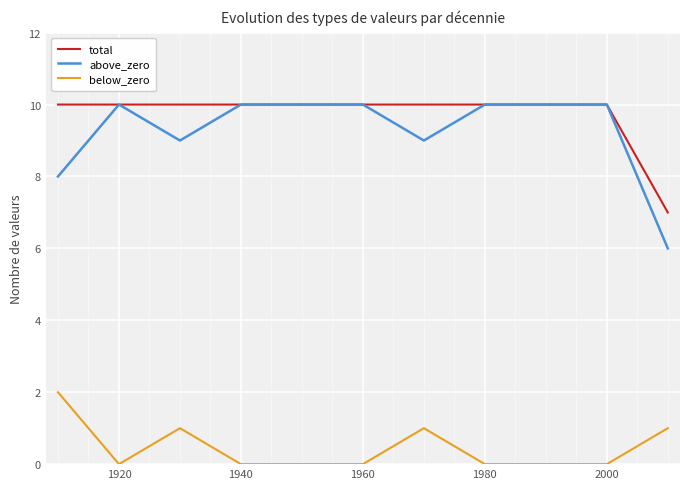

Which series has the widest spread of values?

above_zero